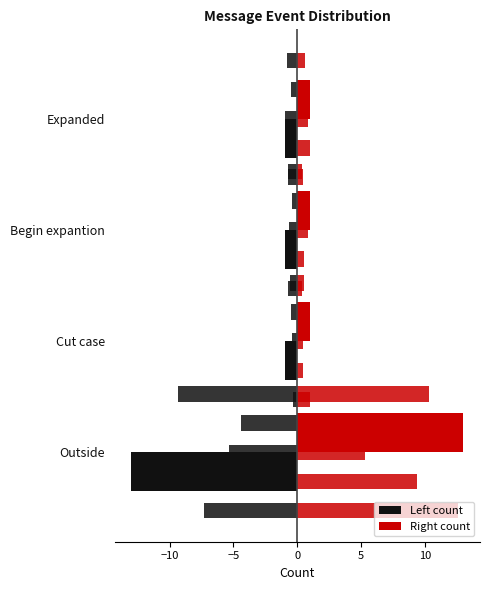

What is the greatest value displayed?

13